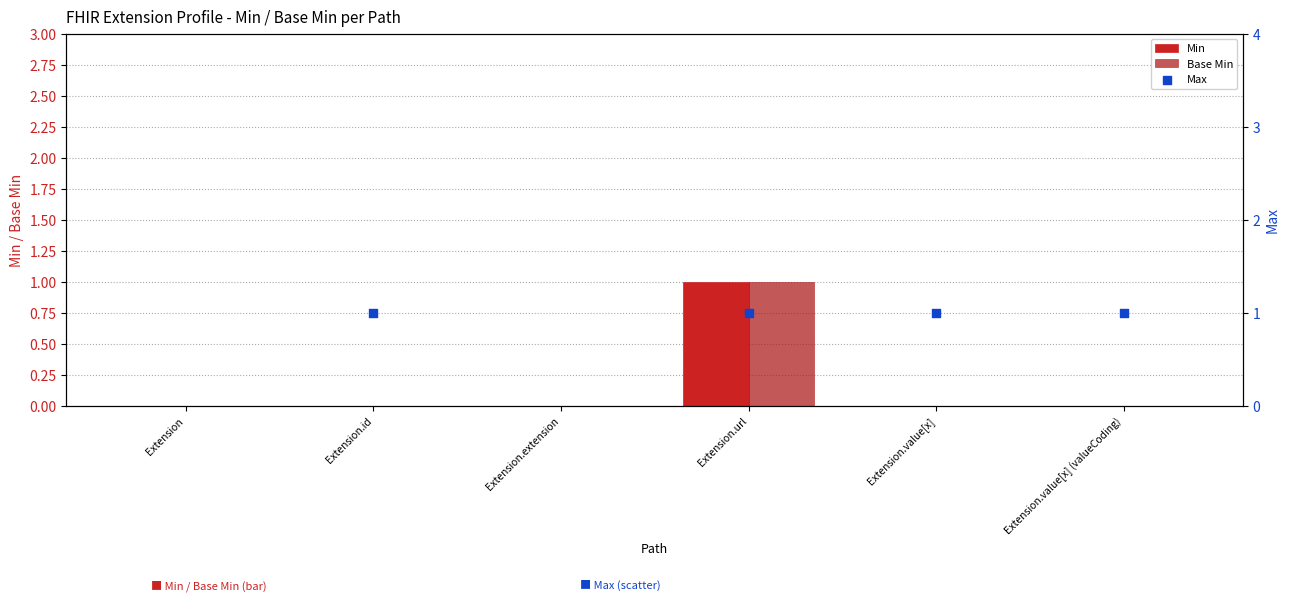

Which series has the largest total across all categories?

Max